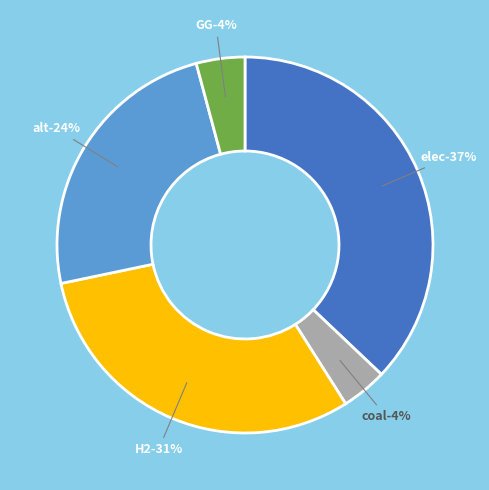

Does elec account for over 50% of the chart?

No